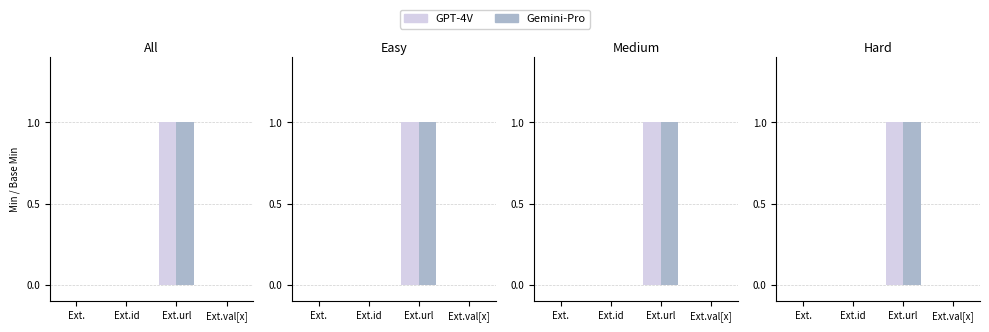

What are all the series names shown in the legend?

GPT-4V, Gemini-Pro